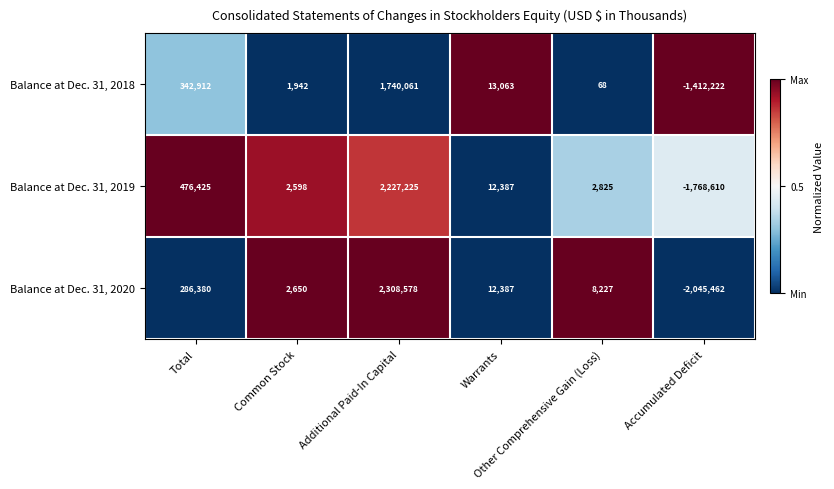

List the series in order of their overall mean, highest first.

Balance at Dec. 31, 2019, Balance at Dec. 31, 2018, Balance at Dec. 31, 2020